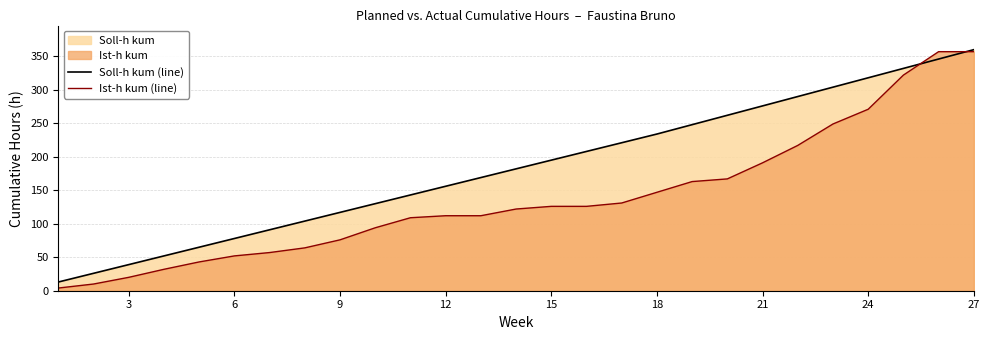

What is the highest value of the Ist-h kum (line) series?

357